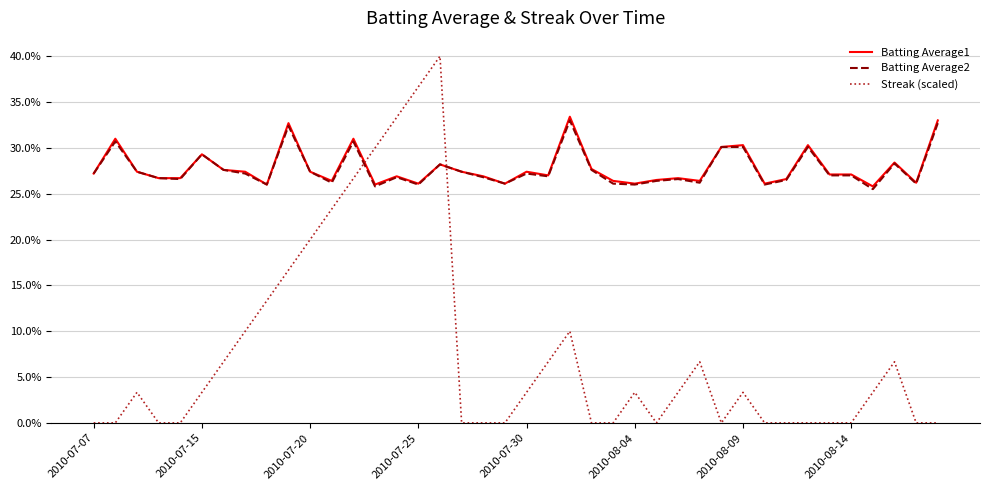

What is the value of the Batting Average2 point at the 40th from the left?

0.3